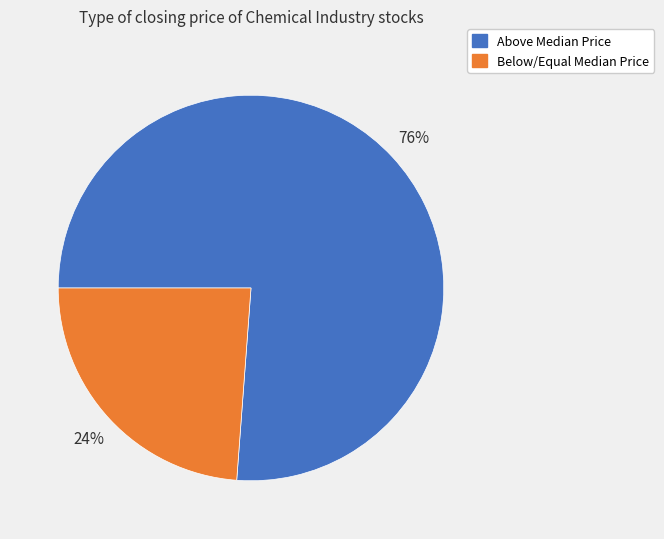

Is there a majority slice in this chart?

Yes